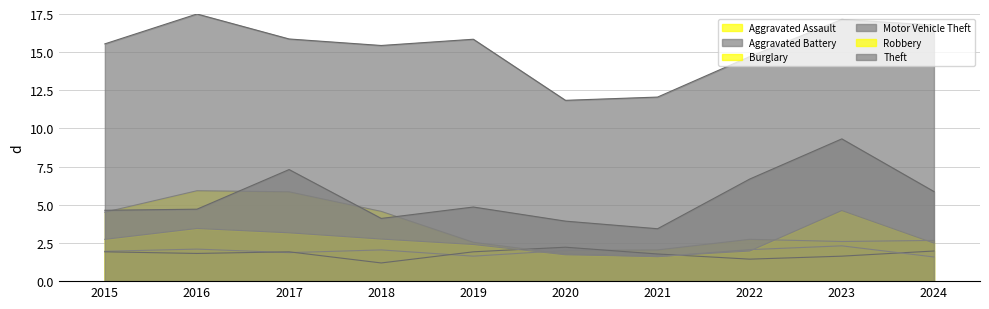

At which category is the sum across all series the highest?

2023